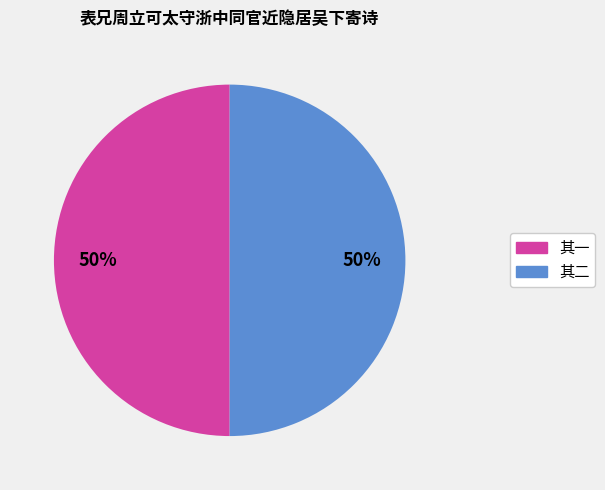

To the nearest percent, what is the average slice percentage?

50%